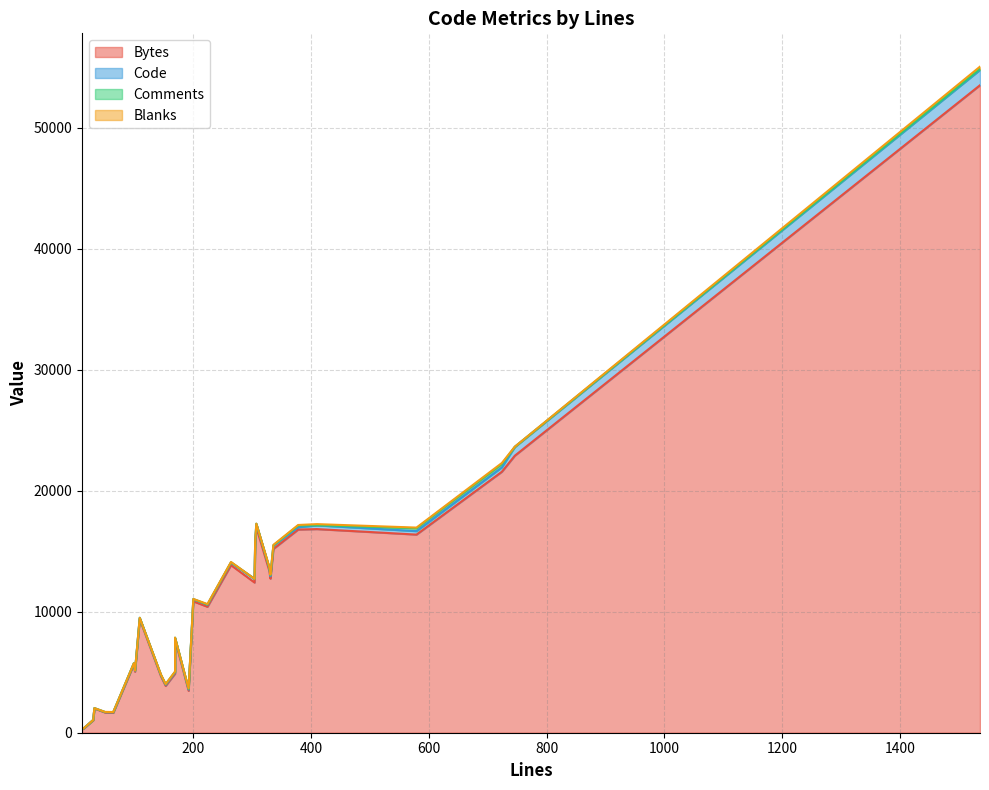

Which series has the largest total across all categories?

Bytes